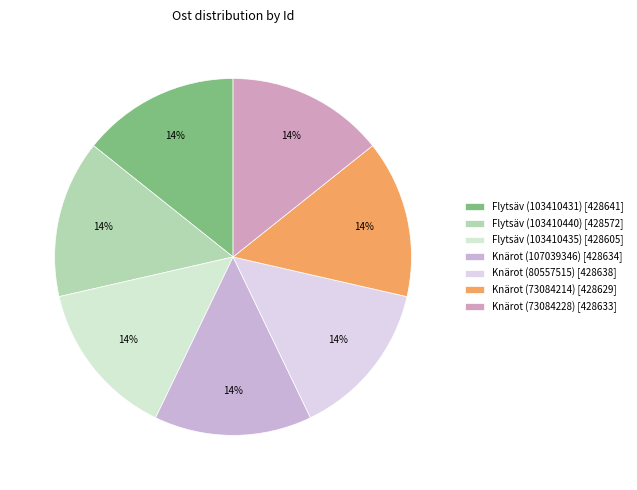

Is it true that Flytsäv (103410440) is 14% of the pie?

True